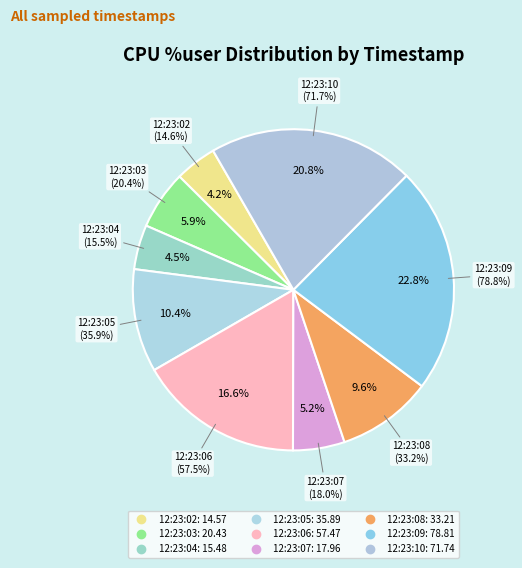

Does 12:23:08 account for over 50% of the chart?

No